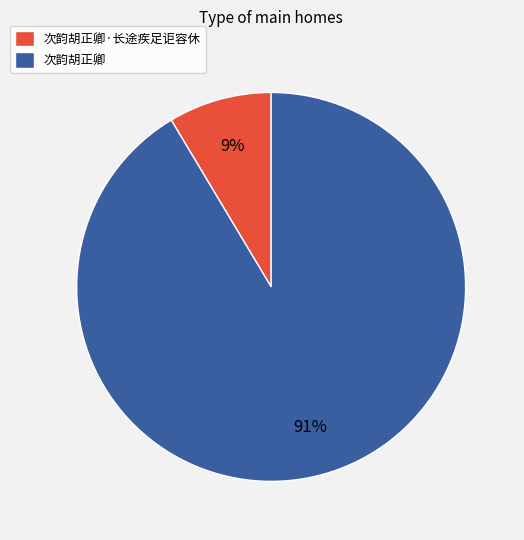

Is 次韵胡正卿 the majority of the pie?

Yes